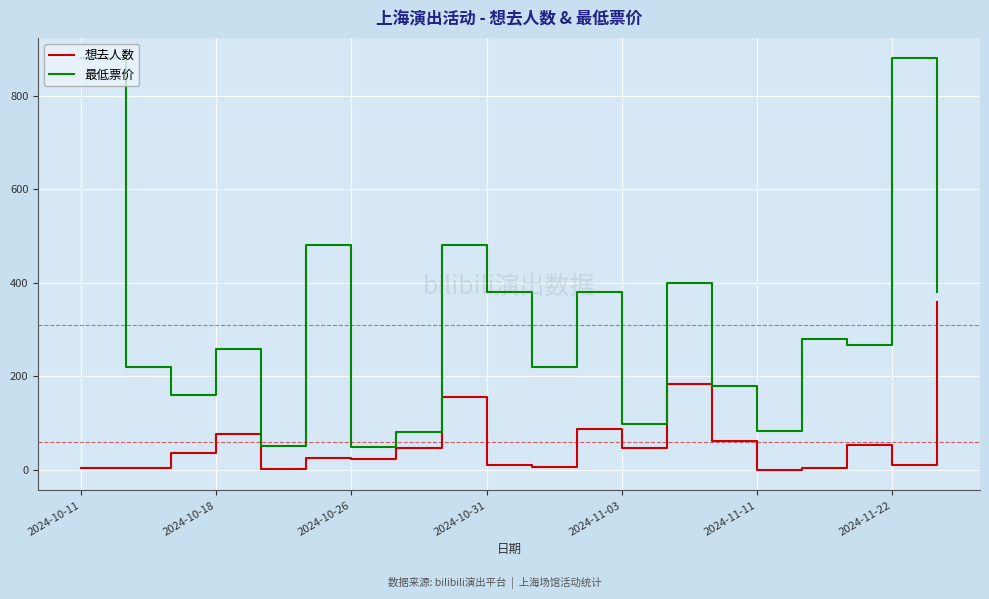

What is the maximum value for 想去人数?

360